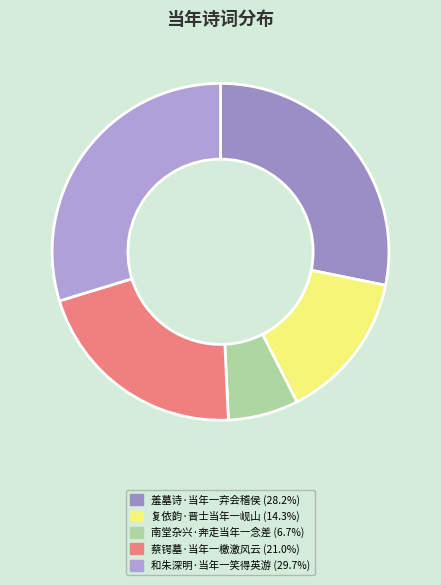

To the nearest percent, what percentage of the pie is 蔡锷墓·当年一檄激风云?

21%